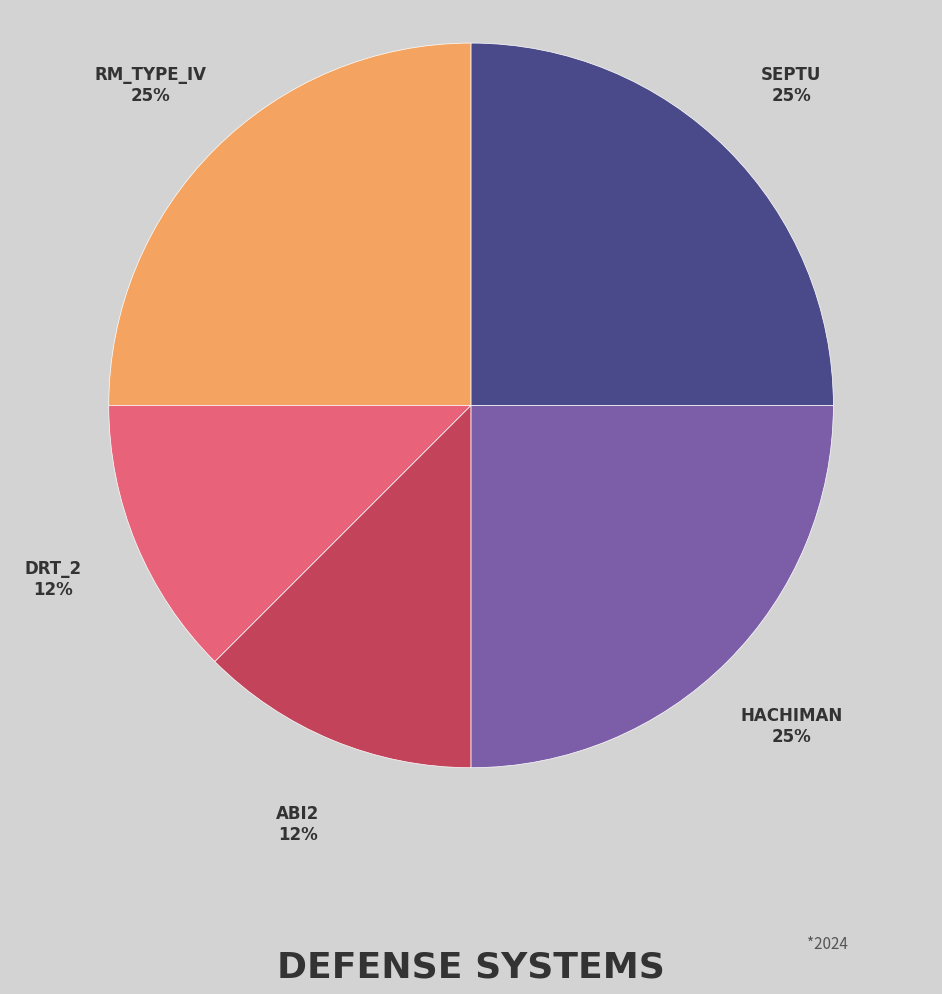

Is there a majority slice in this chart?

No